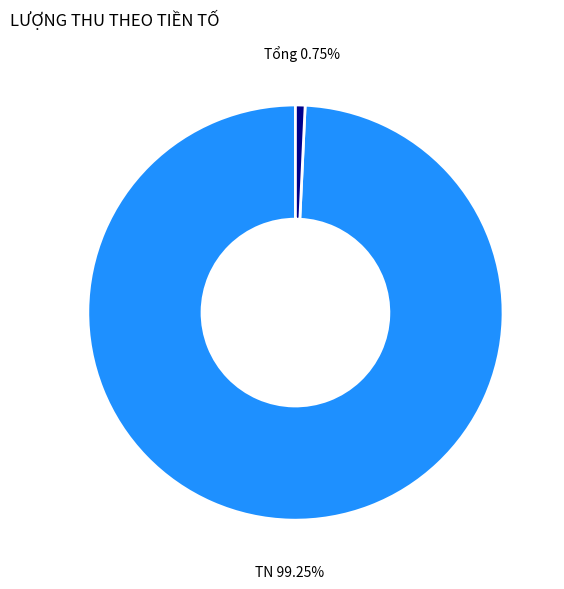

Is the sum of Tổng and TN greater than half?

Yes